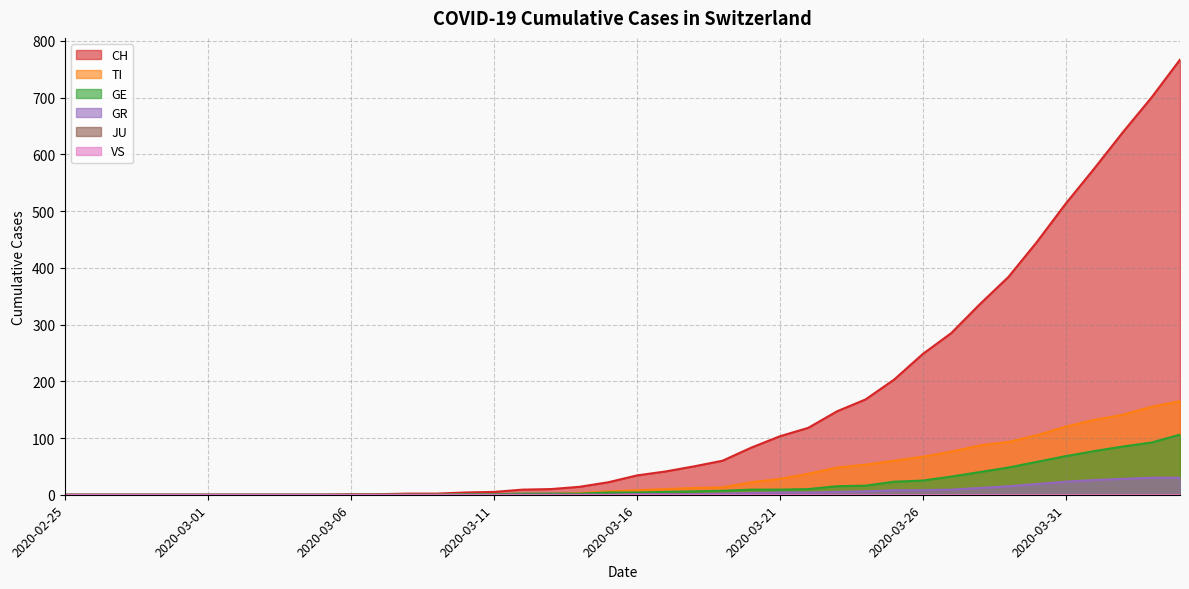

Where is GE nearest to the value 53?

2020-03-29